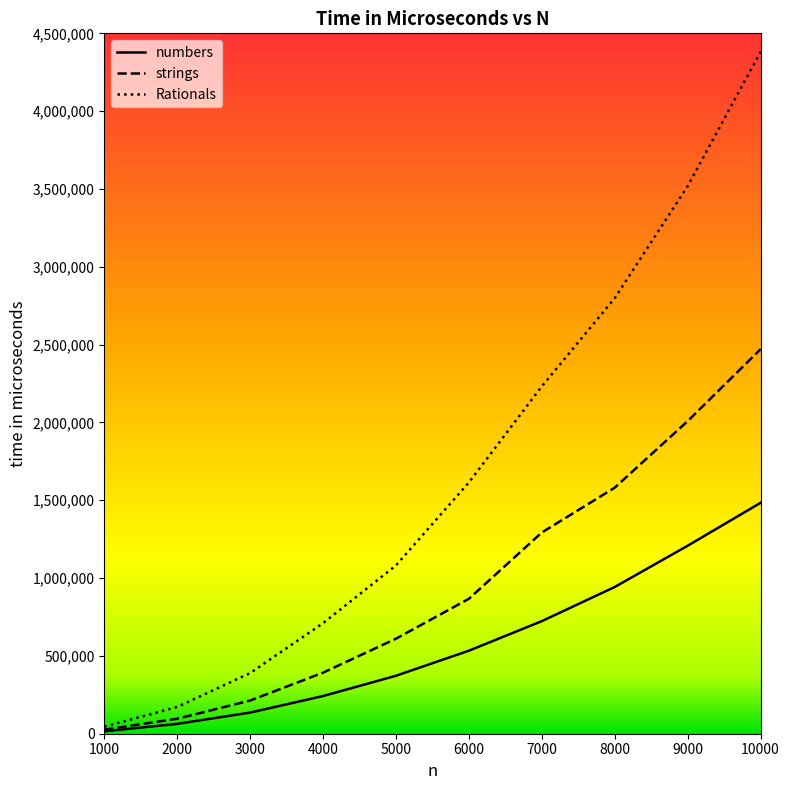

At which category is the sum across all series the highest?

10000